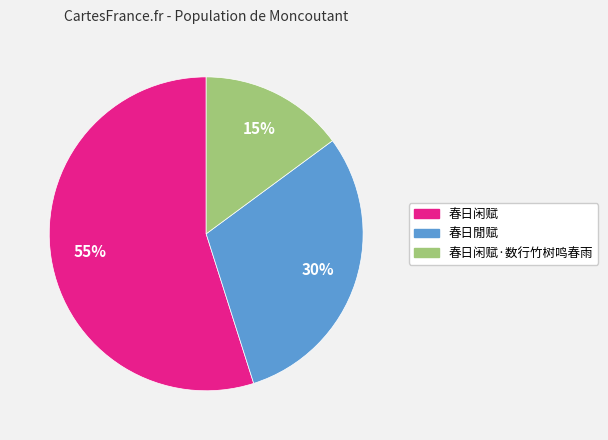

To the nearest percent, what is the difference between the largest and smallest slice percentages?

40%